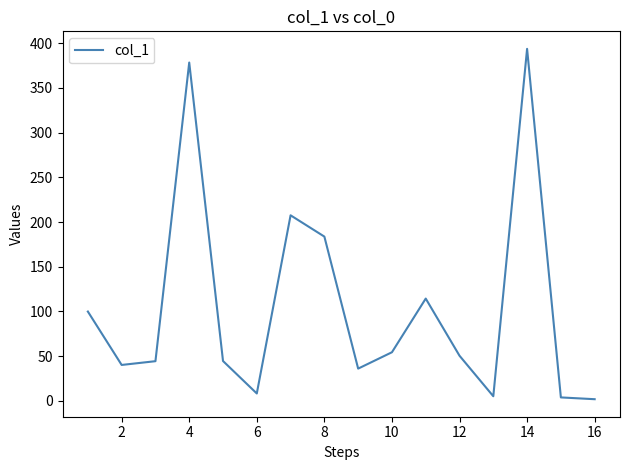

What is the maximum value shown in the chart?

393.6